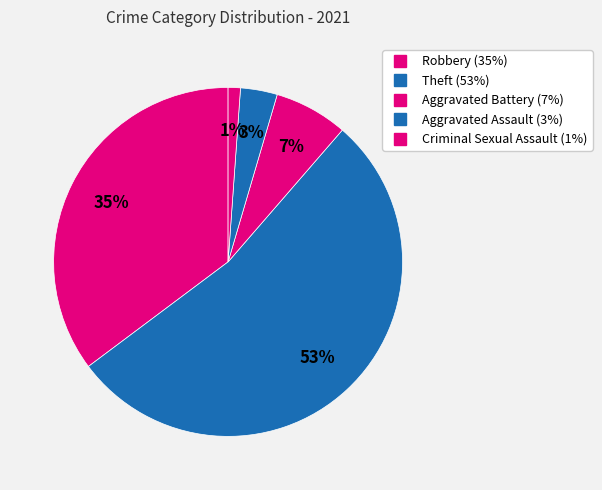

How many slices are in this pie chart?

5